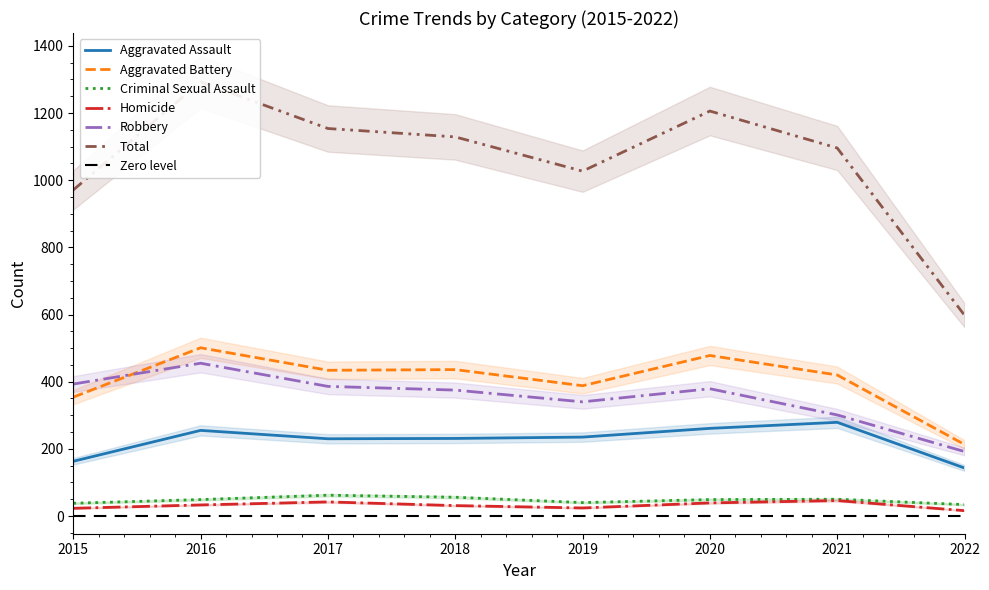

Is it true that Homicide equals 33 at 2016?

True